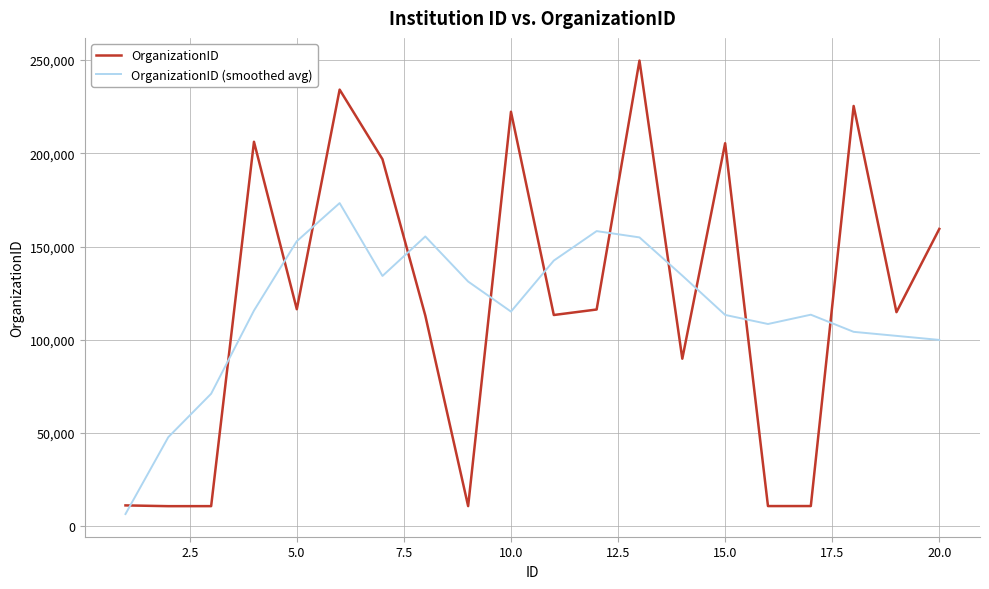

Rank the series by their maximum value, from highest to lowest.

OrganizationID, OrganizationID (smoothed avg)